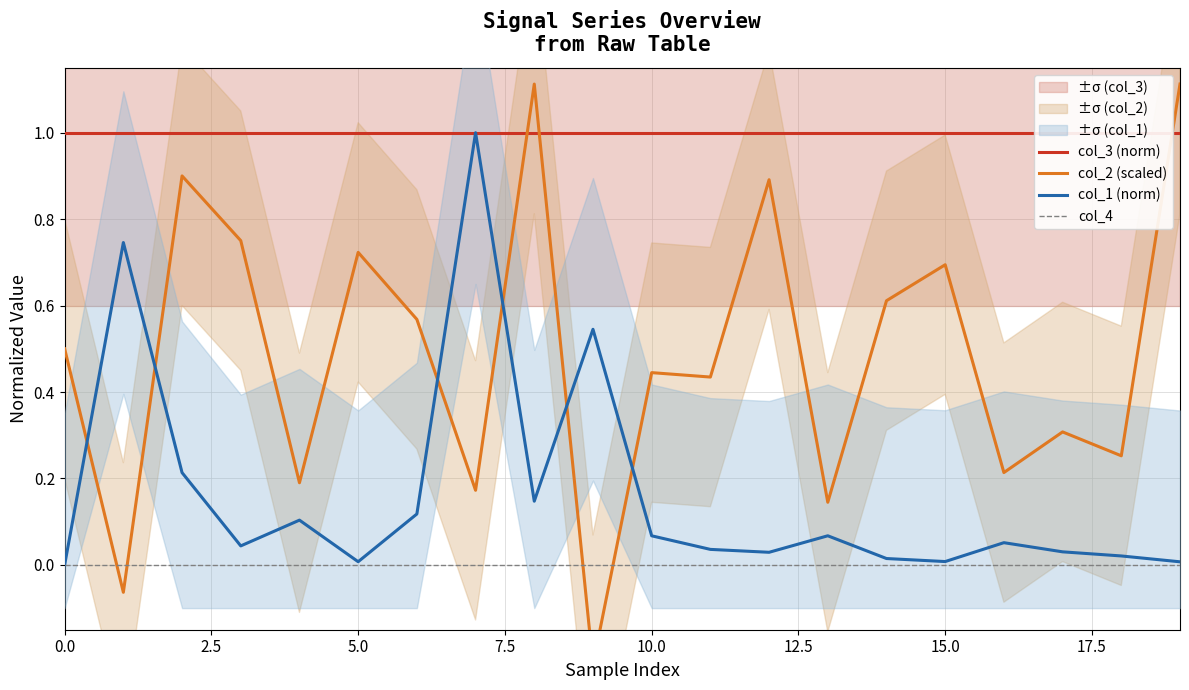

What are all the series names shown in the legend?

col_3 (norm), col_2 (scaled), col_1 (norm), col_4